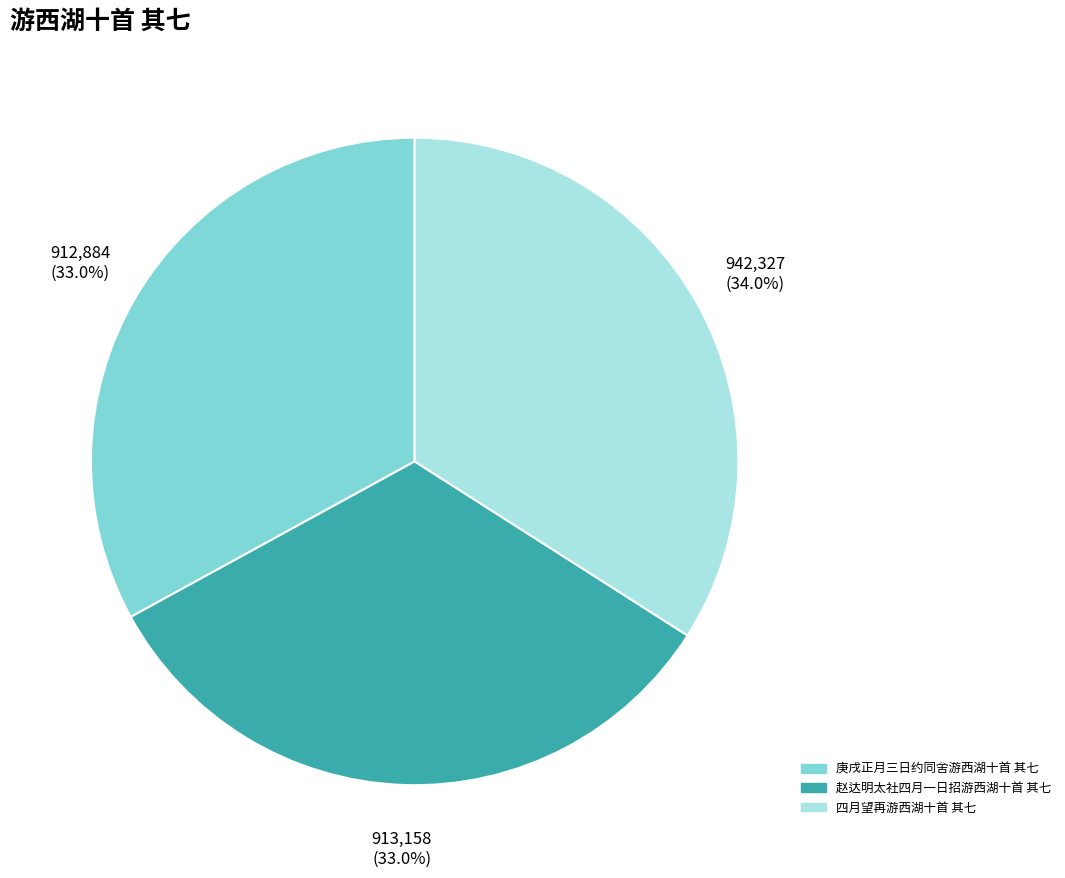

The 四月望再游西湖十首 其七 slice represents 44% of the pie. True or false?

False